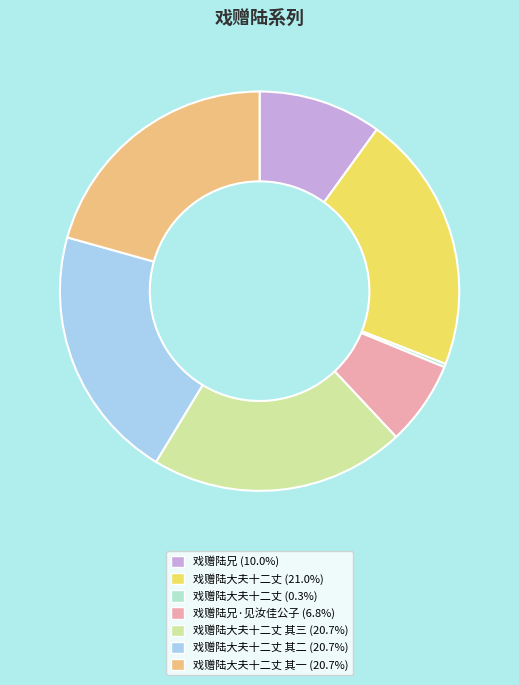

Does 戏赠陆大夫十二丈 其三 (20.7%) account for over 50% of the chart?

No